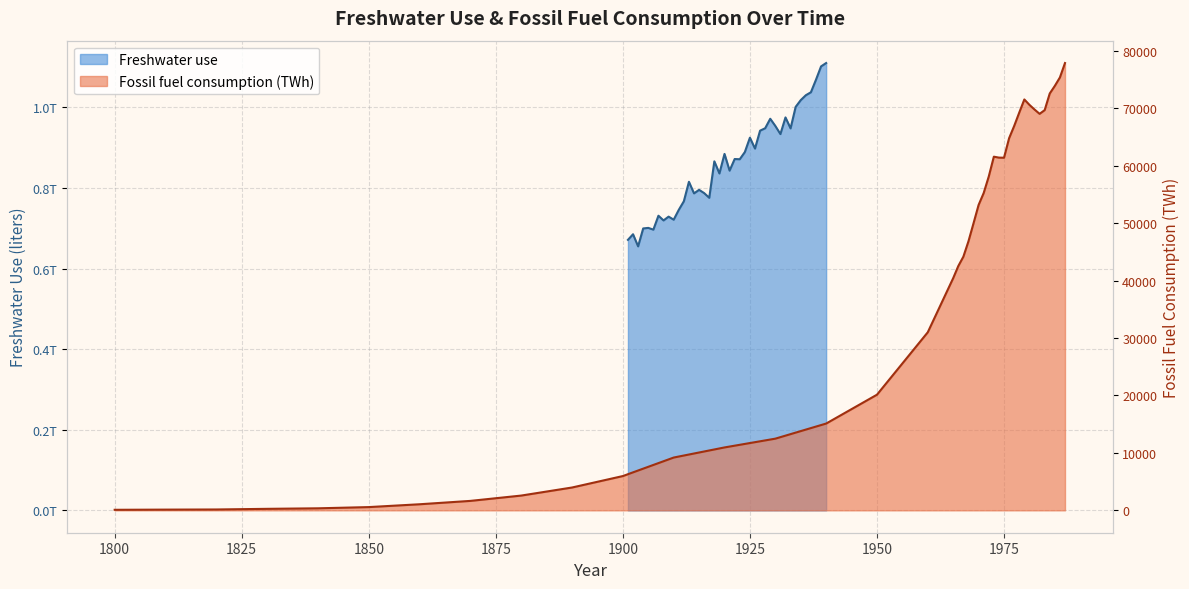

What is the sum of all Freshwater use values?

34407006682857.0